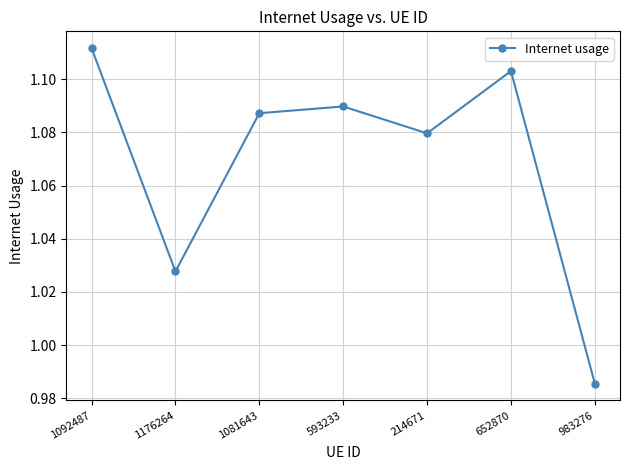

Count the number of categories in the chart.

7